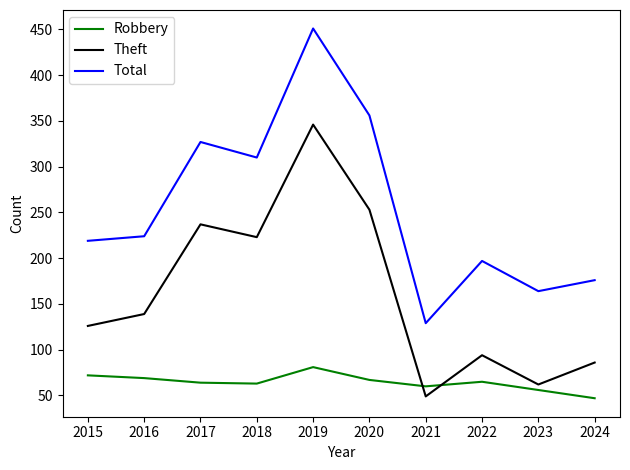

What are all the series names shown in the legend?

Robbery, Theft, Total